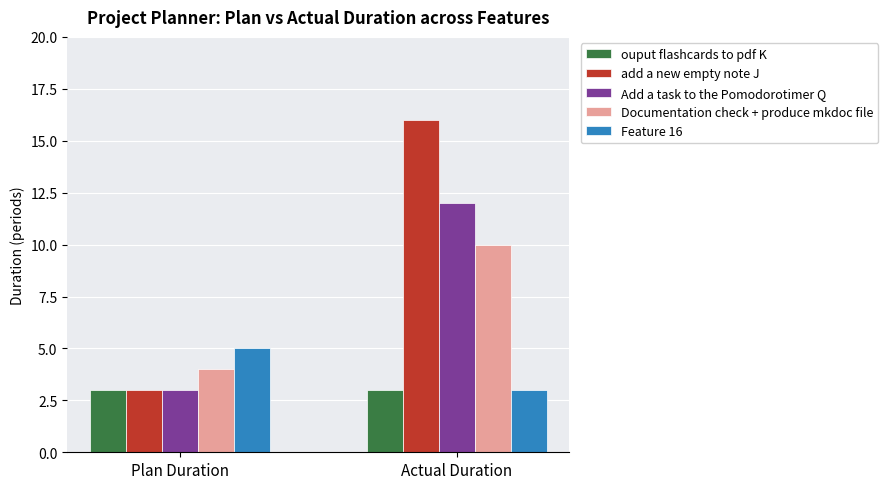

Is the value of Documentation check + produce mkdoc file at Plan Duration greater than the value of Add a task to the Pomodorotimer Q at Actual Duration?

No